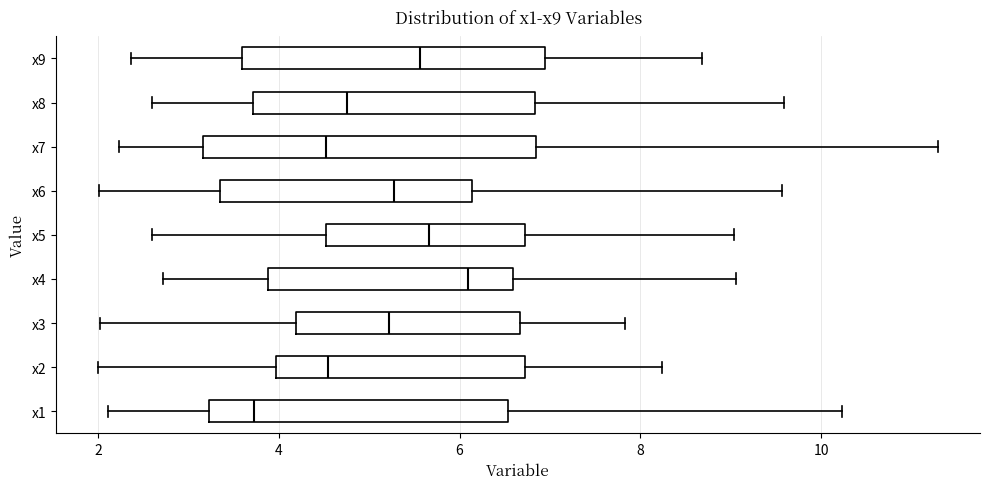

Reading bottom to top, read every box against the x-axis: the position of its median line, the range the box covers, and the ends of its whiskers. The values are not printed on the chart, so give them approximately, as read against the axis.

x1: median 3.8, box 3.2 to 6.6, whiskers 2.2 to 10.2
x2: median 4.6, box 4.0 to 6.8, whiskers 2.0 to 8.2
x3: median 5.2, box 4.2 to 6.6, whiskers 2.0 to 7.8
x4: median 6.0, box 3.8 to 6.6, whiskers 2.8 to 9.0
x5: median 5.6, box 4.6 to 6.8, whiskers 2.6 to 9.0
x6: median 5.2, box 3.4 to 6.2, whiskers 2.0 to 9.6
x7: median 4.6, box 3.2 to 6.8, whiskers 2.2 to 11.2
x8: median 4.8, box 3.8 to 6.8, whiskers 2.6 to 9.6
x9: median 5.6, box 3.6 to 7.0, whiskers 2.4 to 8.6